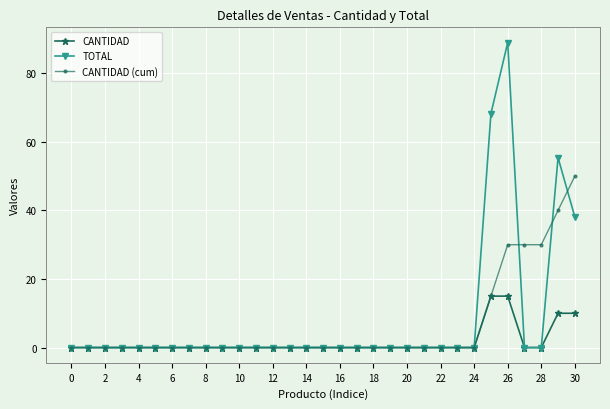

What is the maximum value for CANTIDAD (cum)?

50.0